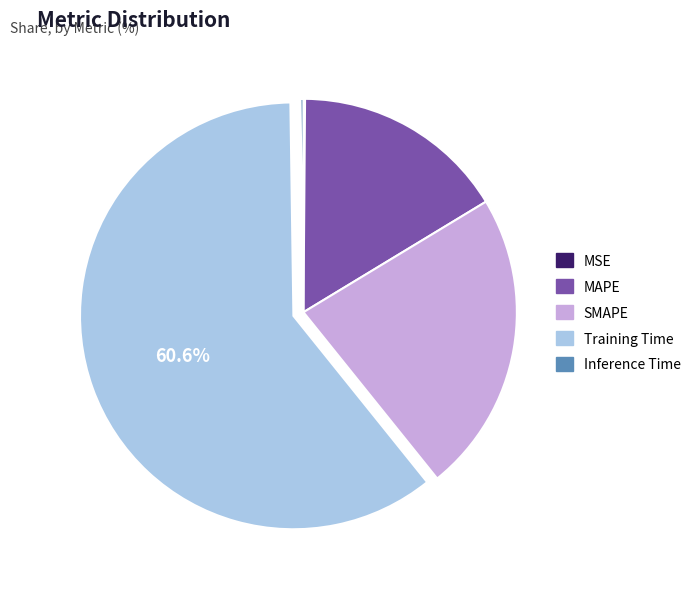

Which slice is the largest?

Training Time